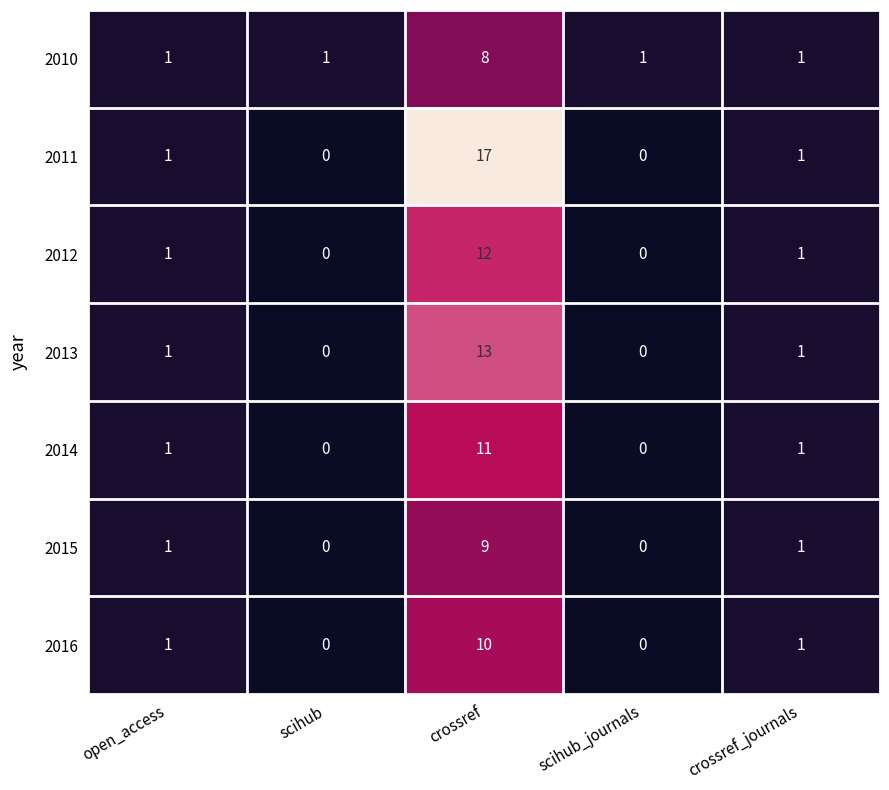

Is the value of 2015 at open_access greater than the value of 2013 at crossref?

No